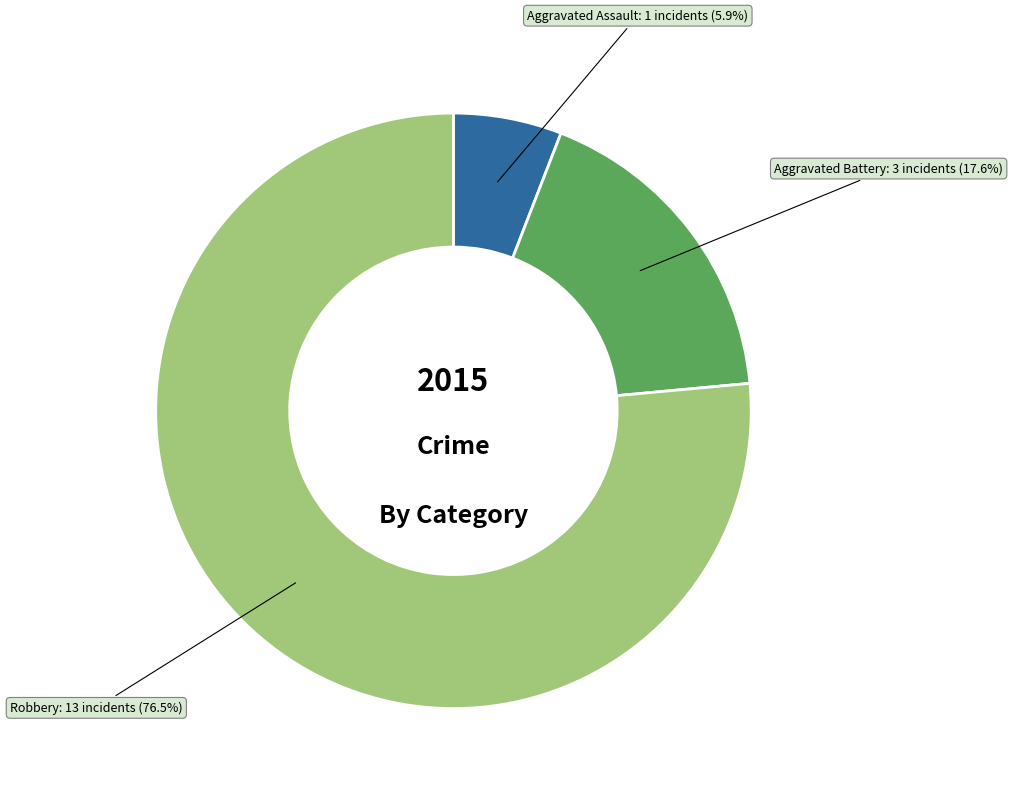

To the nearest percent, what is the combined percentage of Aggravated Battery and Aggravated Assault?

24%